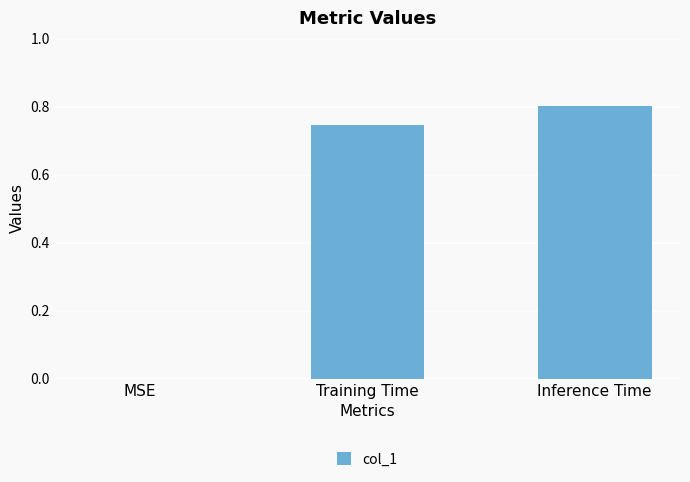

What is the maximum value shown in the chart?

0.8